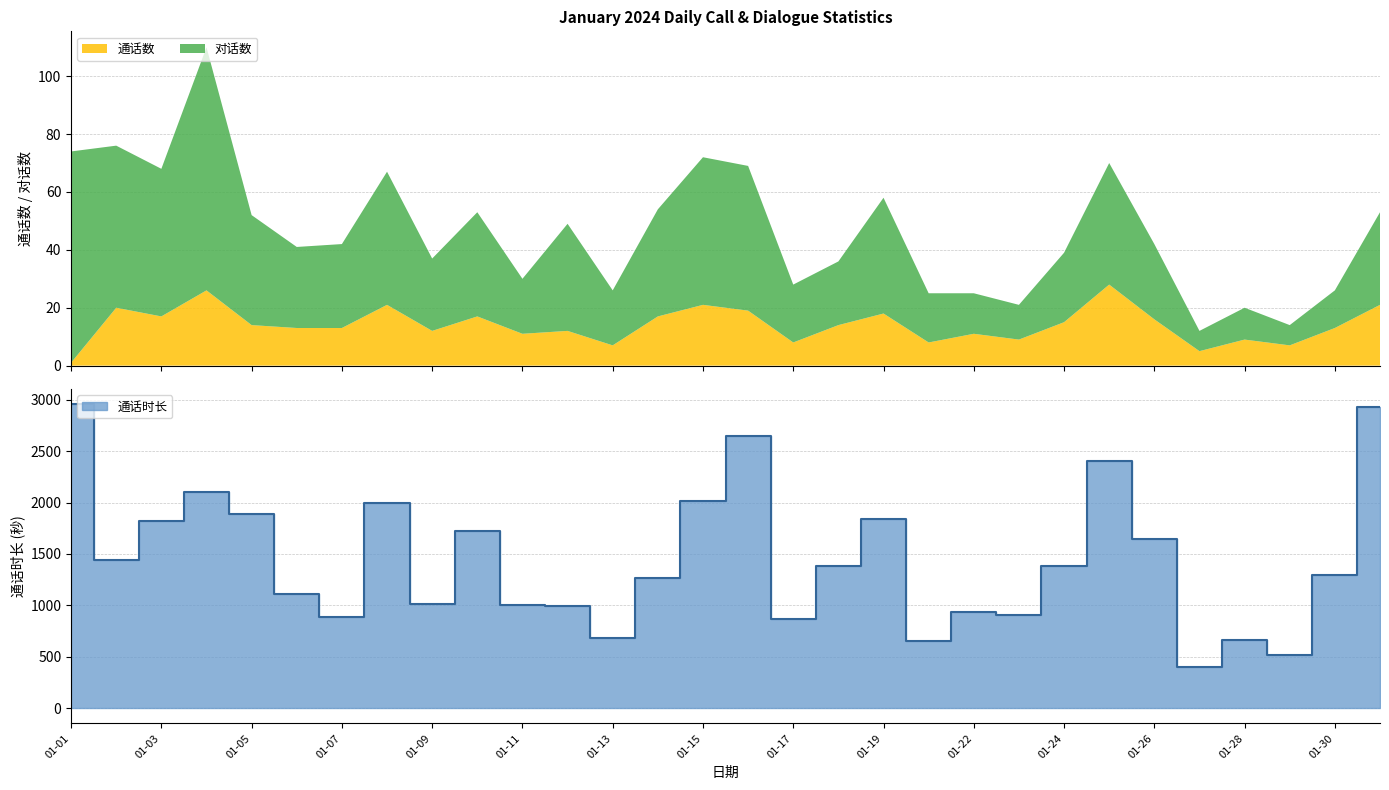

Reading right to left, what are all the values shown in this chart?

对话数: 32	13	7	11	7	26	42	24	12	14	17	40	22	20	50	51	37	19	37	19	36	25	46	29	28	38	84	51	56	73
通话数: 21	13	7	9	5	16	28	15	9	11	8	18	14	8	19	21	17	7	12	11	17	12	21	13	13	14	26	17	20	1
通话时长: 2926	1300	520	663	404	1646	2401	1384	904	936	651	1841	1386	871	2643	2016	1268	679	993	1008	1723	1009	1994	890	1113	1888	2101	1819	1442	2955